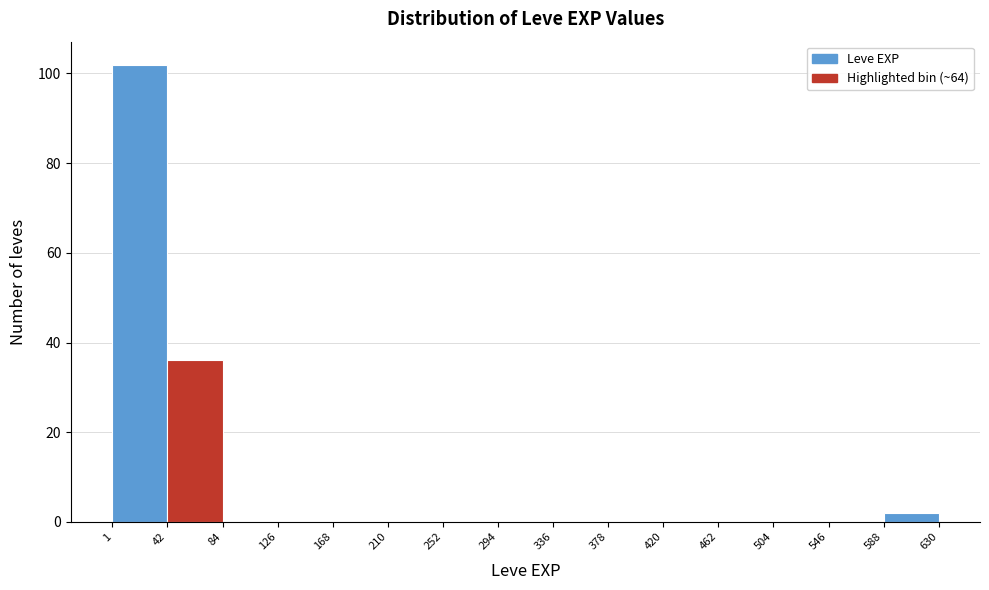

Reading left to right, transcribe this chart: for each bar, give the range it covers on the x-axis and its height. The values are not printed on the chart, so give them approximately, as read against the axis.

1 to 42: 102
42 to 84: 36
84 to 126: 0
126 to 168: 0
168 to 210: 0
210 to 252: 0
252 to 294: 0
294 to 336: 0
336 to 378: 0
378 to 420: 0
420 to 462: 0
462 to 504: 0
504 to 546: 0
546 to 588: 0
588 to 630: 2